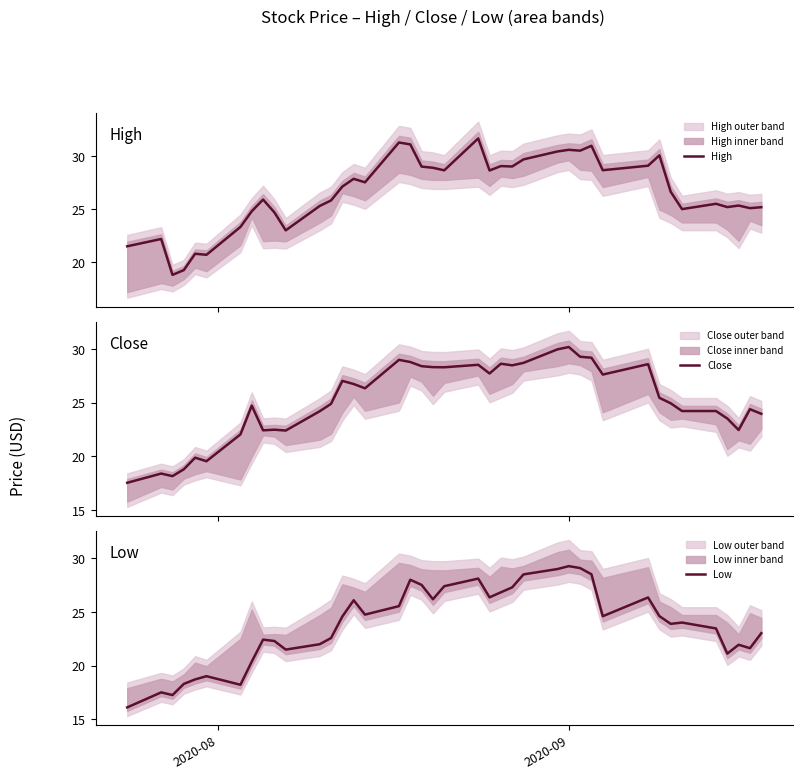

How many interior local valleys does the Close series have?

10